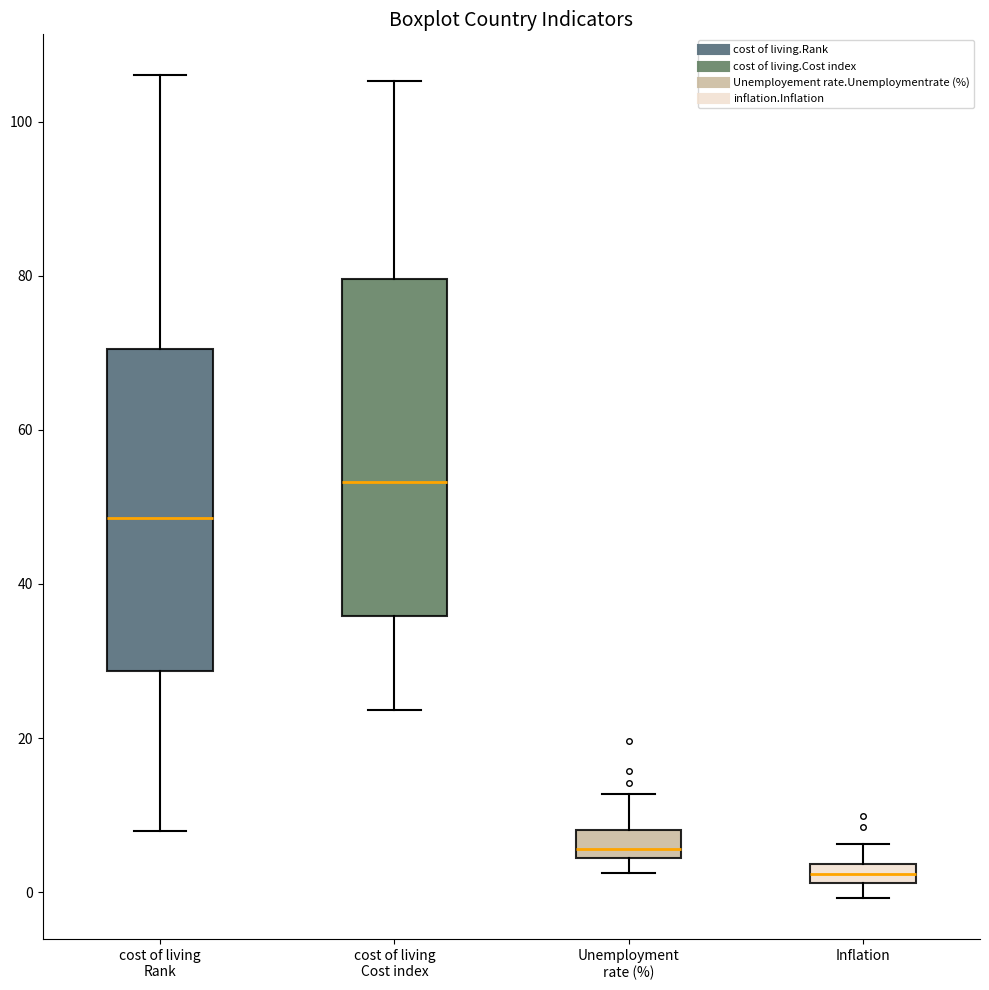

Where is the upper edge of the box for Inflation on the y-axis? The values are not printed on the chart, so give them approximately, as read against the axis.

4